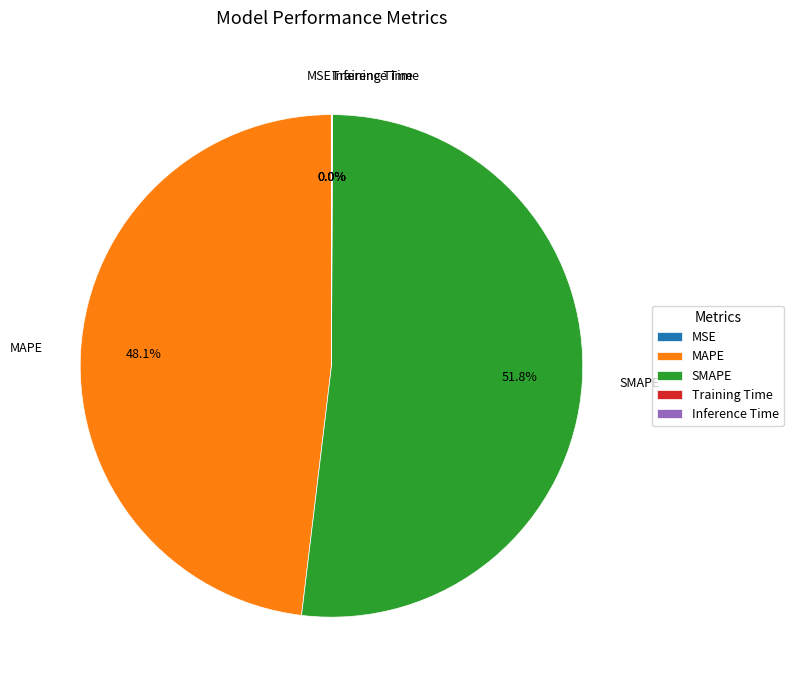

How much of the chart is everything except MAPE?

51.9%